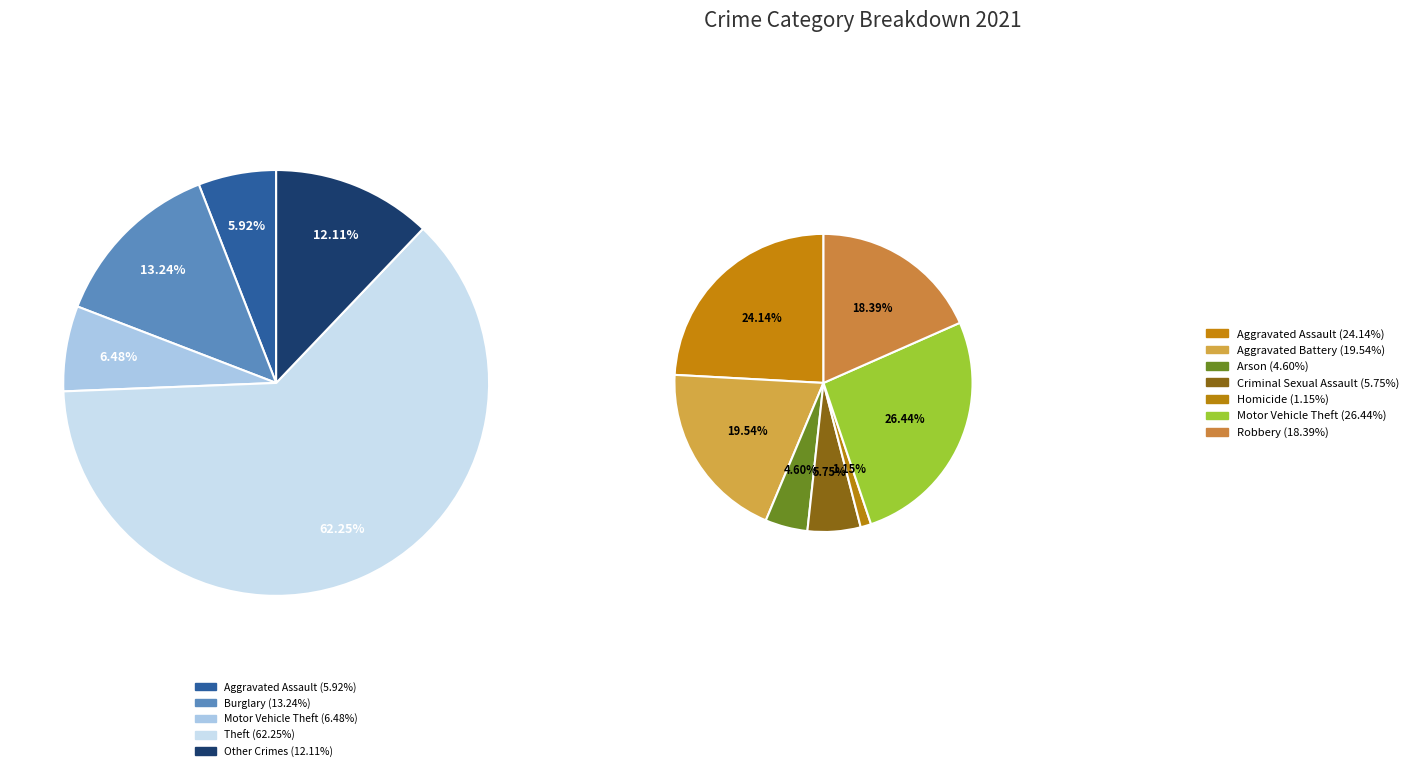

True or false: Total accounts for 55% of the total.

False